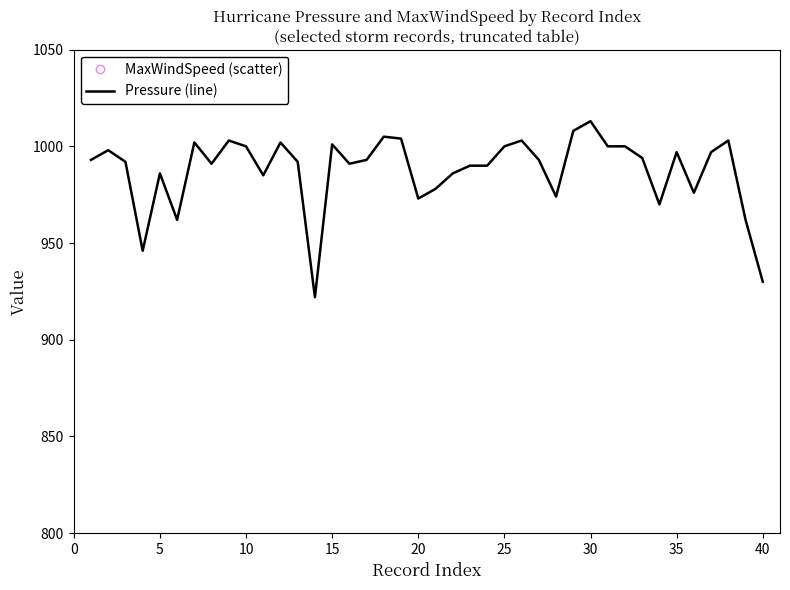

What is the minimum value for Pressure (line)?

922